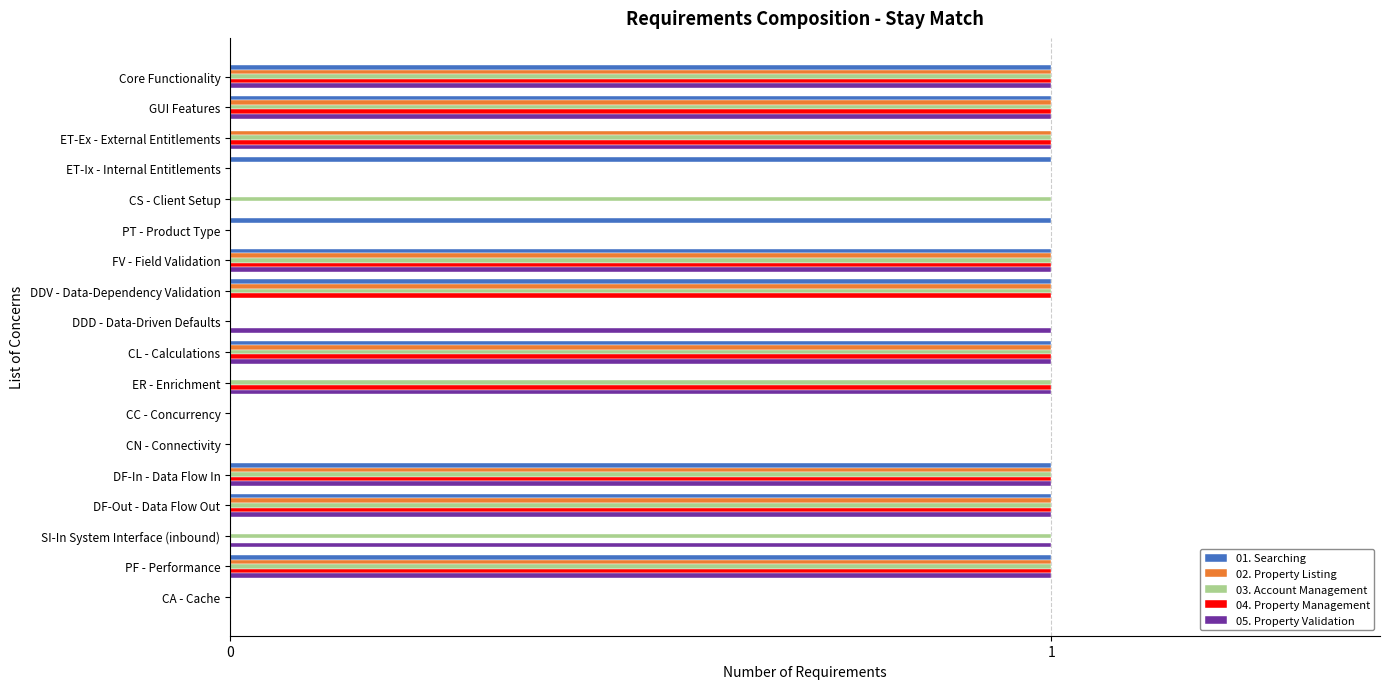

The value of 02. Property Listing at ER - Enrichment is 0. True or false?

True